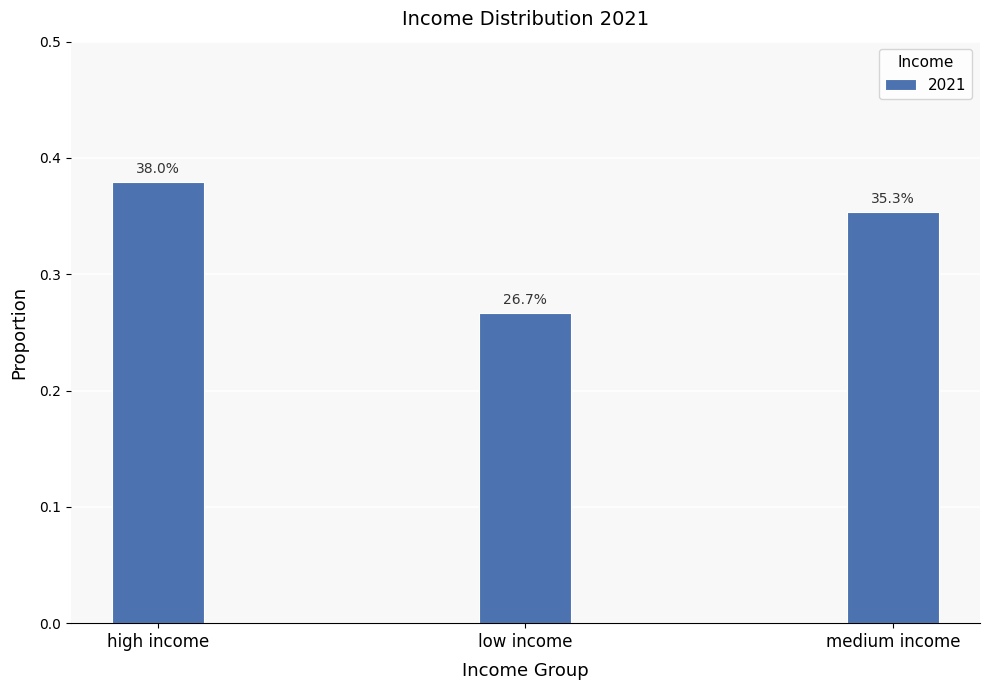

What is the label of the 3rd bar from the right?

high income